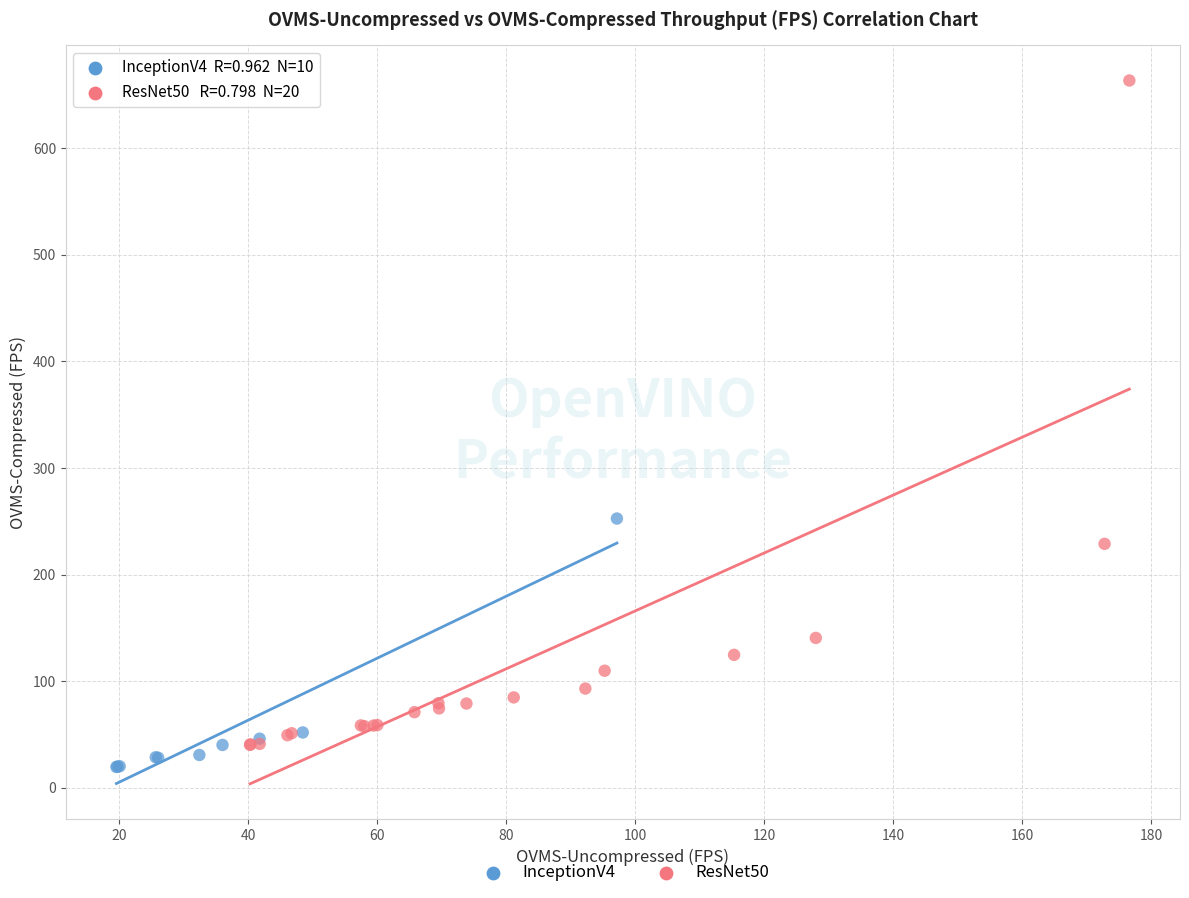

Which series reaches the maximum Y coordinate?

ResNet50